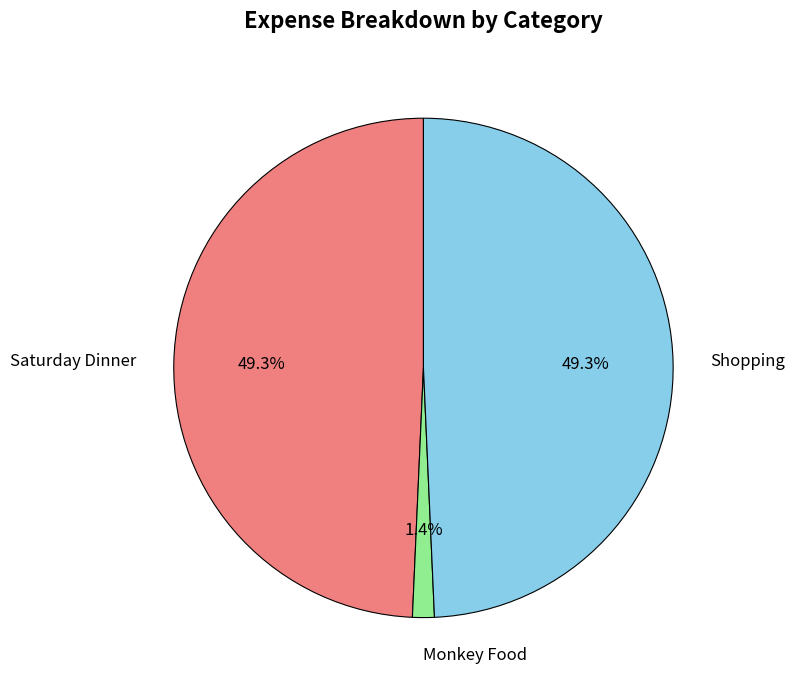

What percentage is NOT represented by Shopping?

50.7%